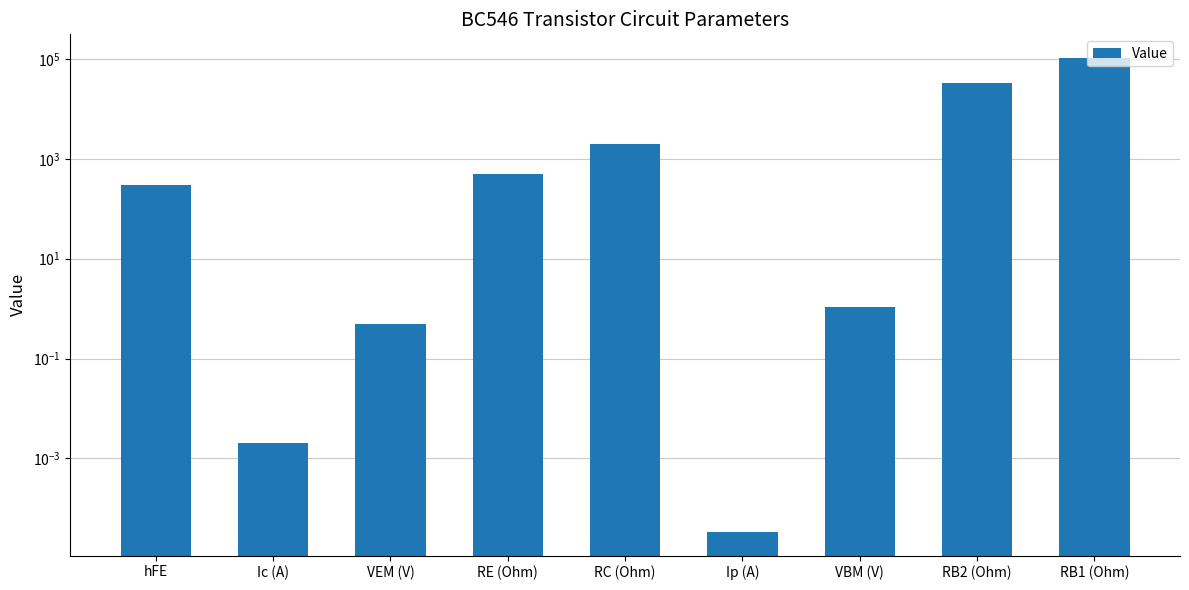

How many data points does each series have?

9